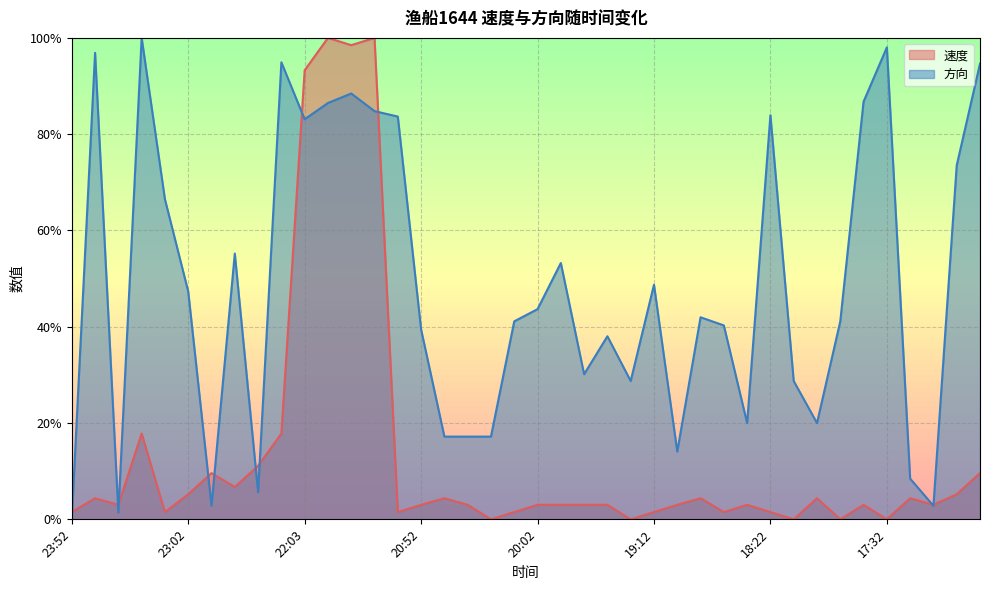

Is it true that 方向 equals 29.8 at 18:02?

False